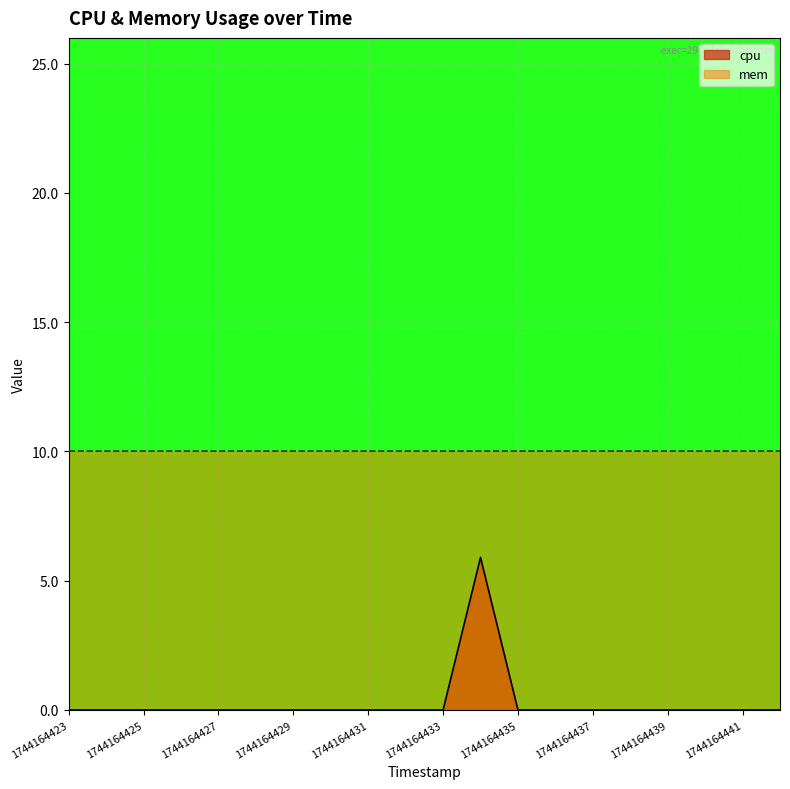

Is it true that the value at 1744164436 is 2.4?

False